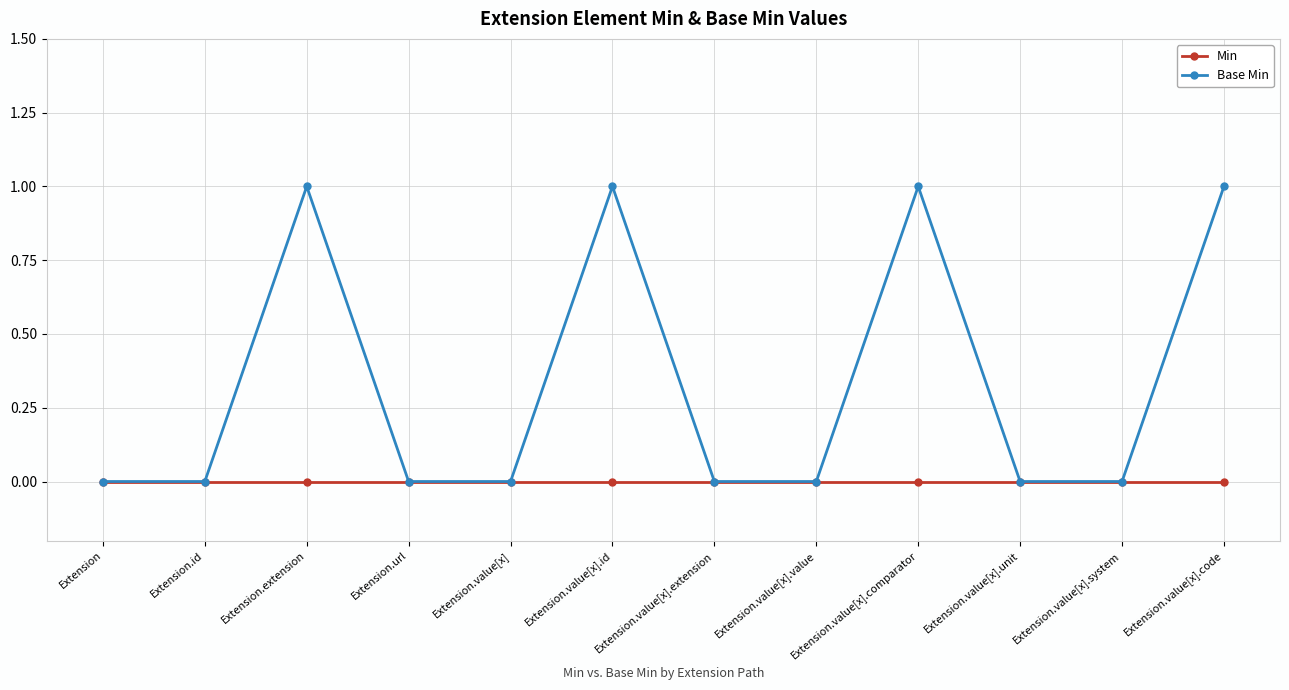

Rank the series by their maximum value, from lowest to highest.

Min, Base Min